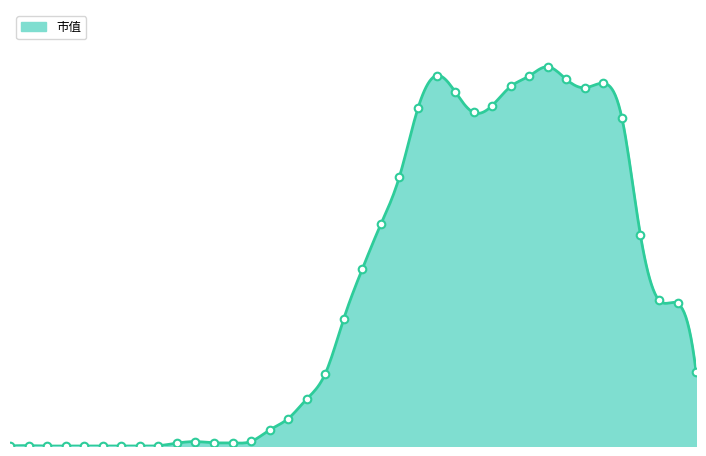

What is the change in value from 2018-02 to 2018-04?

-2.3